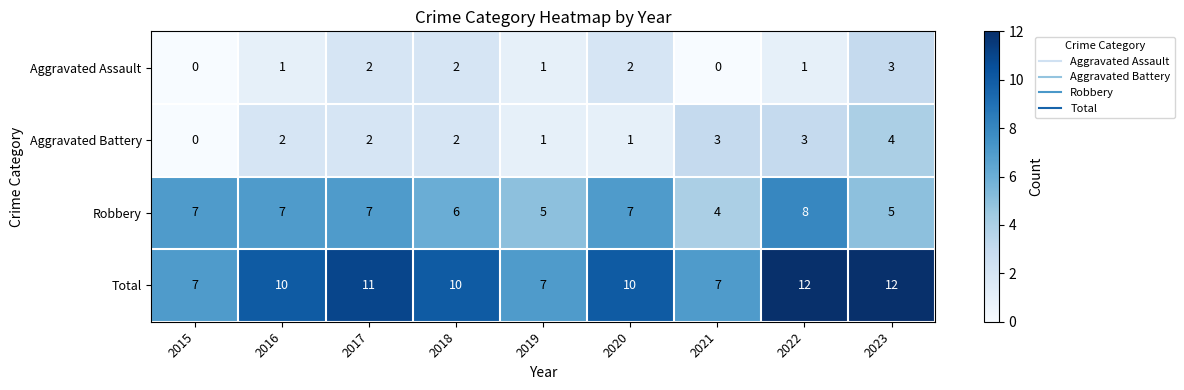

What is the total value across all series at 2018?

20